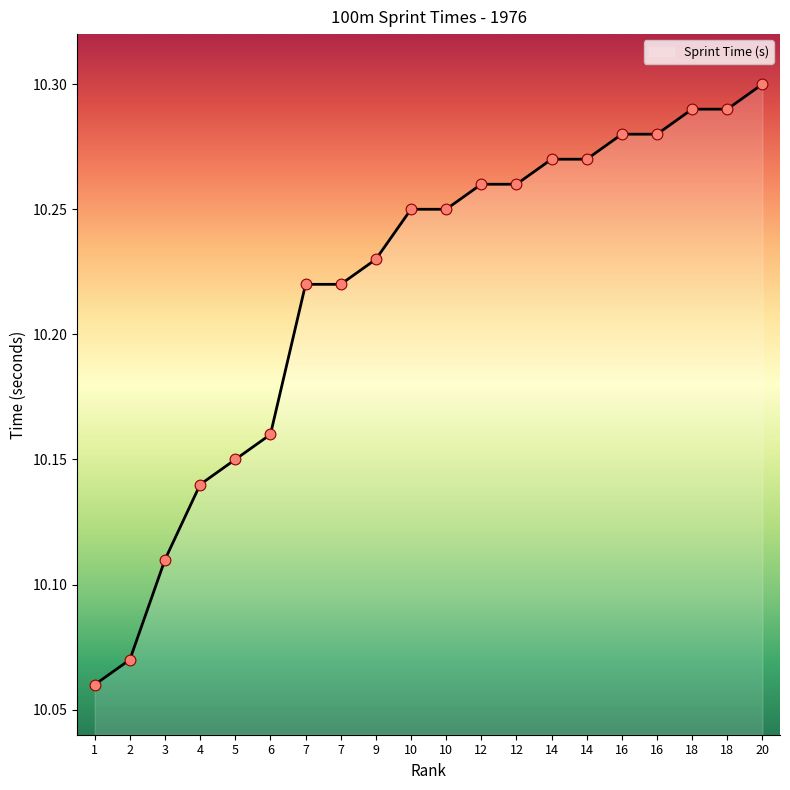

What is the ratio of the value at 20 to the value at 16?

1.0